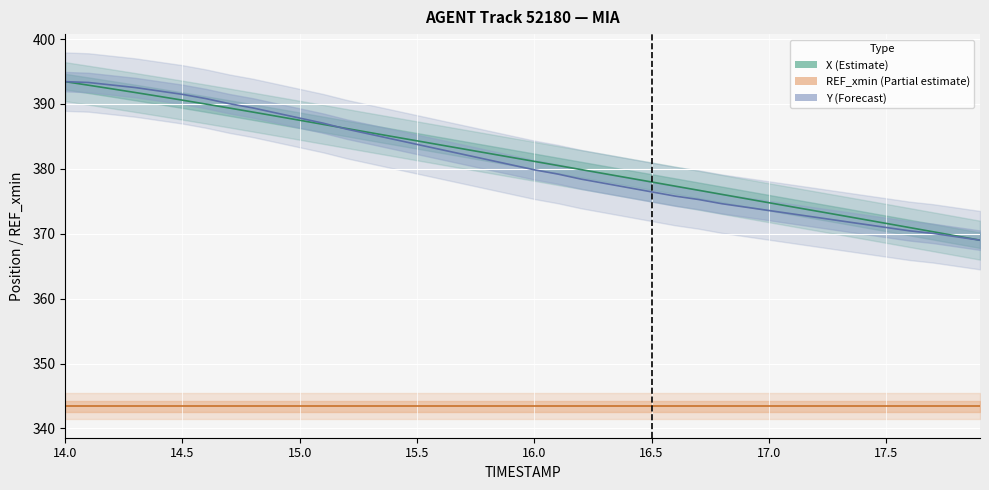

What is the difference between the maximum and minimum values in the X (Estimate) series?

24.4